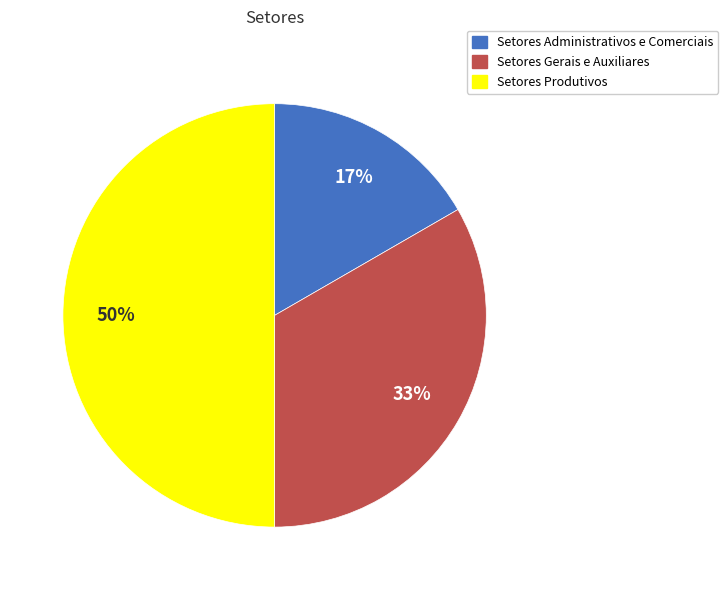

To the nearest percent, what is the average slice percentage?

33%